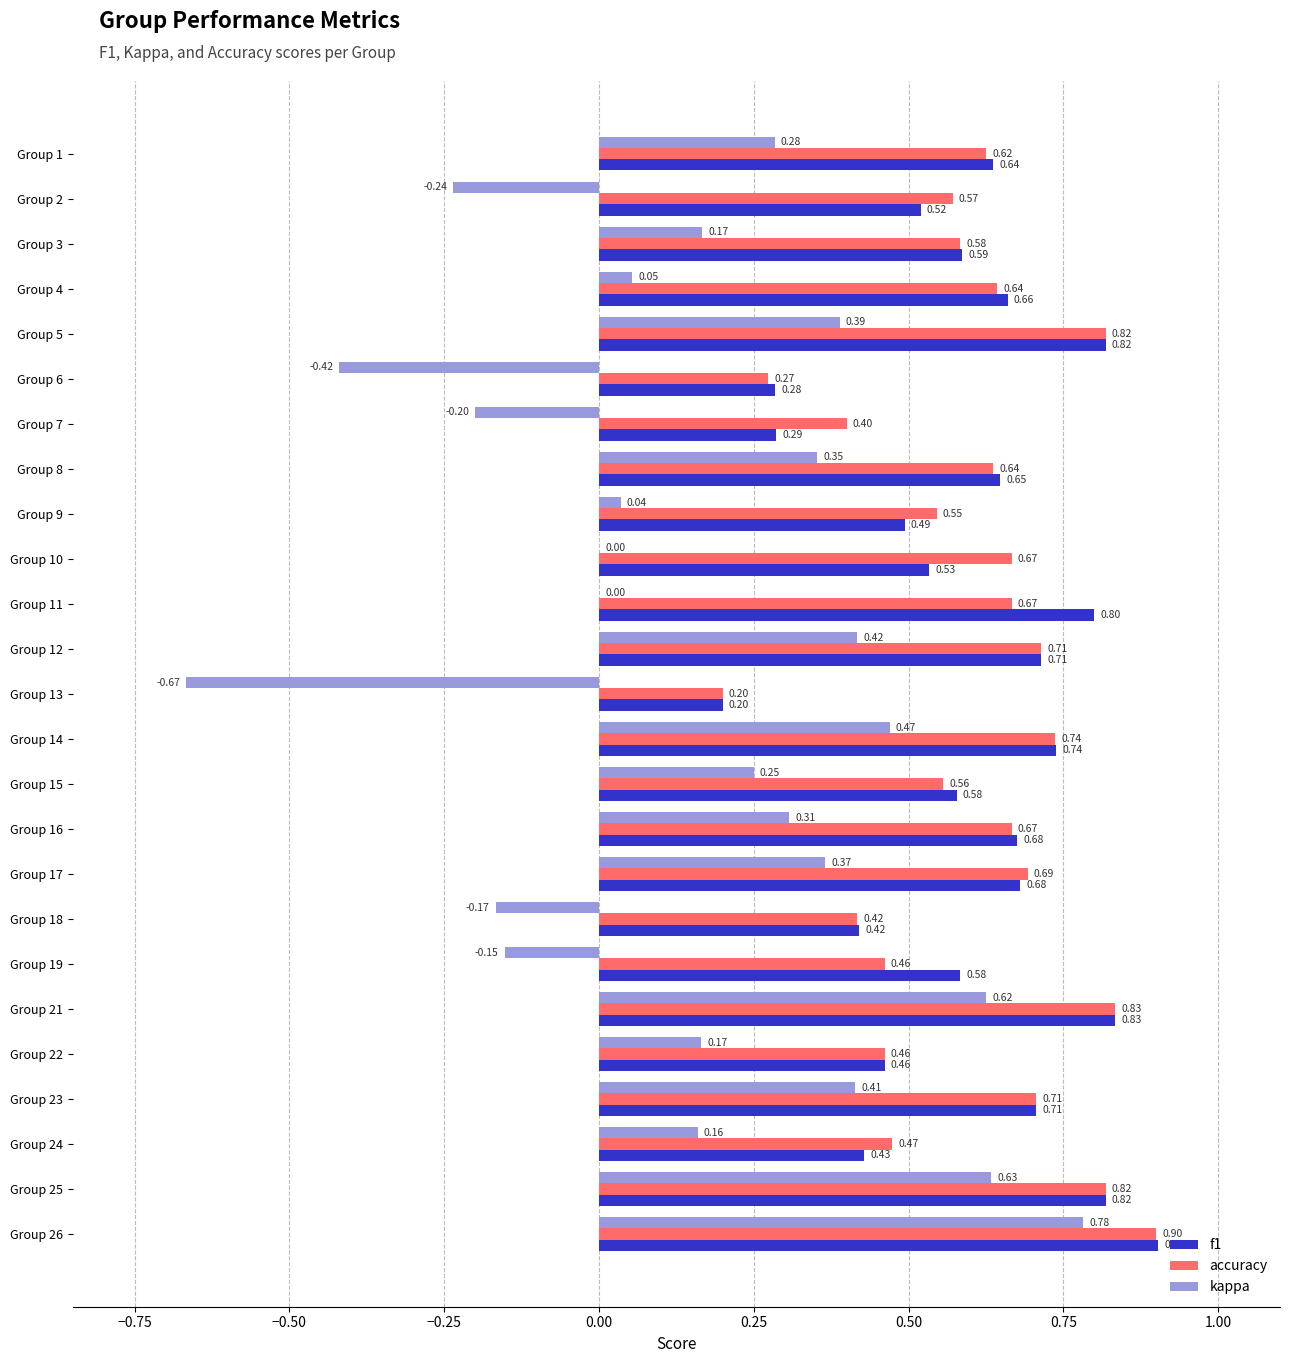

What are all the series names shown in the legend?

f1, accuracy, kappa